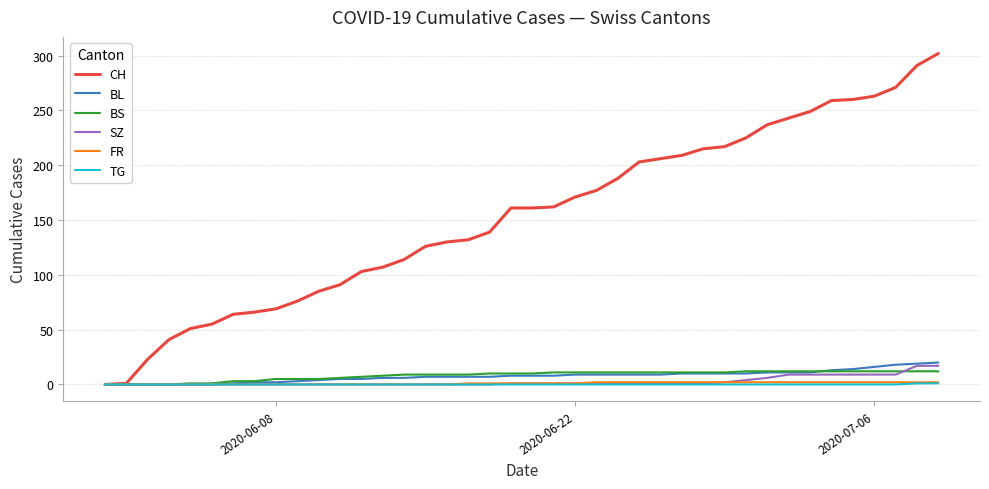

What are all the series names shown in the legend?

CH, BL, BS, SZ, FR, TG